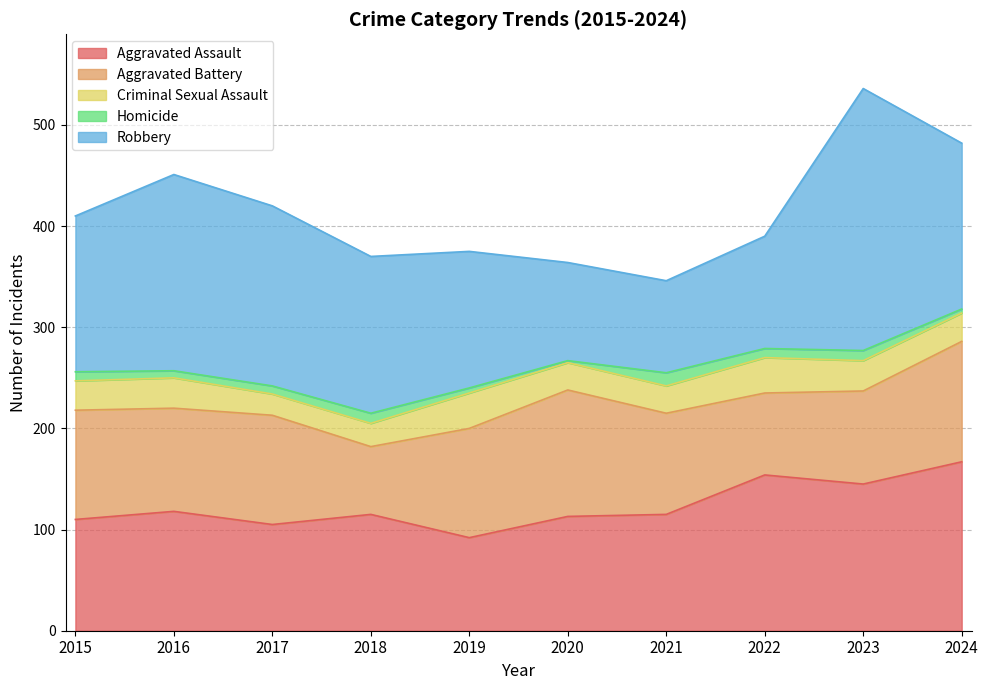

Rank the categories by Homicide value from lowest to highest.

2020, 2024, 2019, 2016, 2017, 2015, 2022, 2018, 2023, 2021